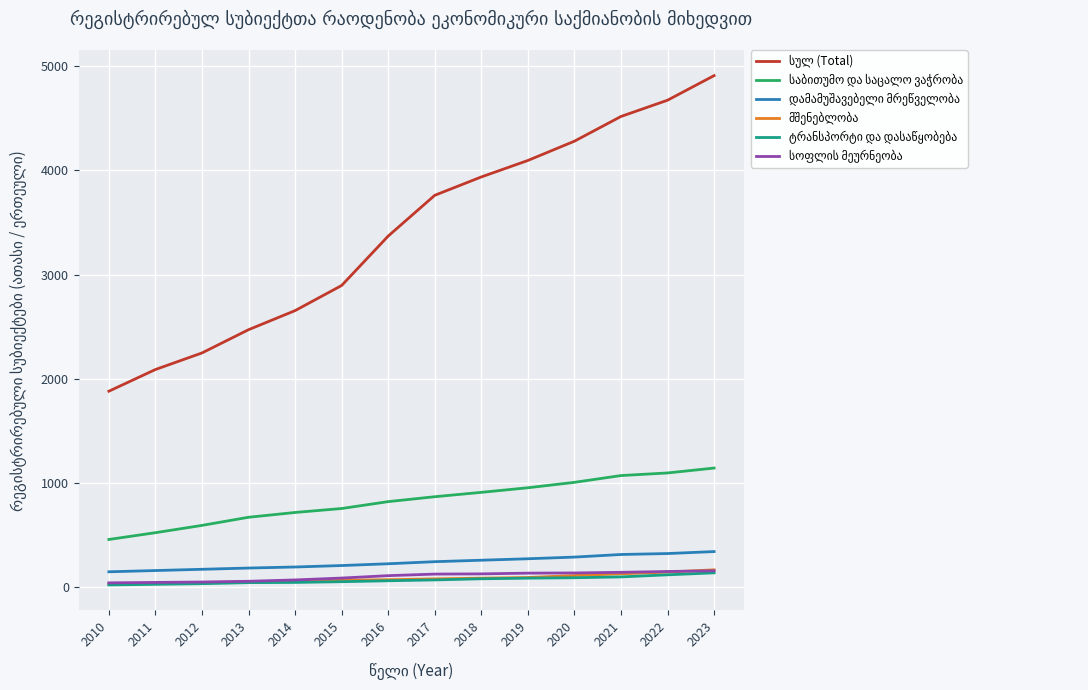

What is the greatest value displayed?

4909